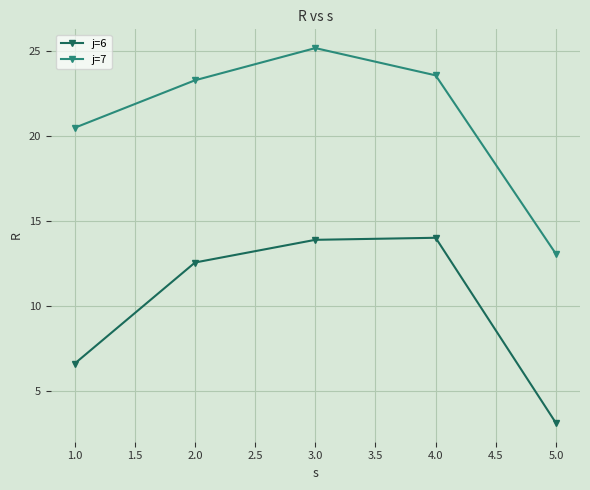

True or false: j=6 has more than 1 points higher than both neighbors.

False